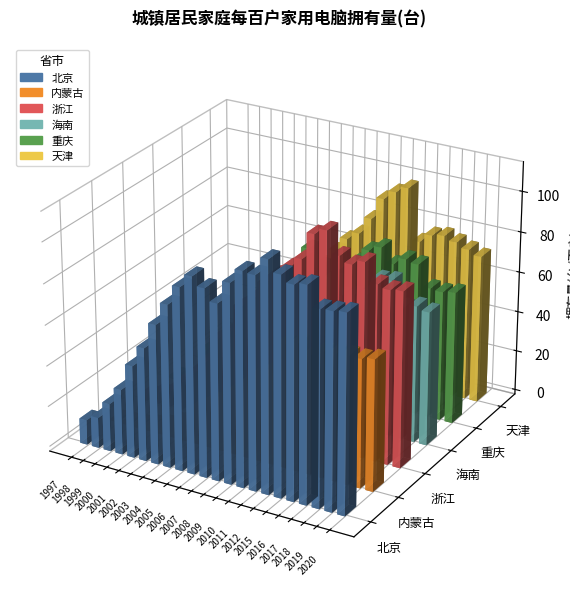

Read the 浙江 value at 2003.

40.2